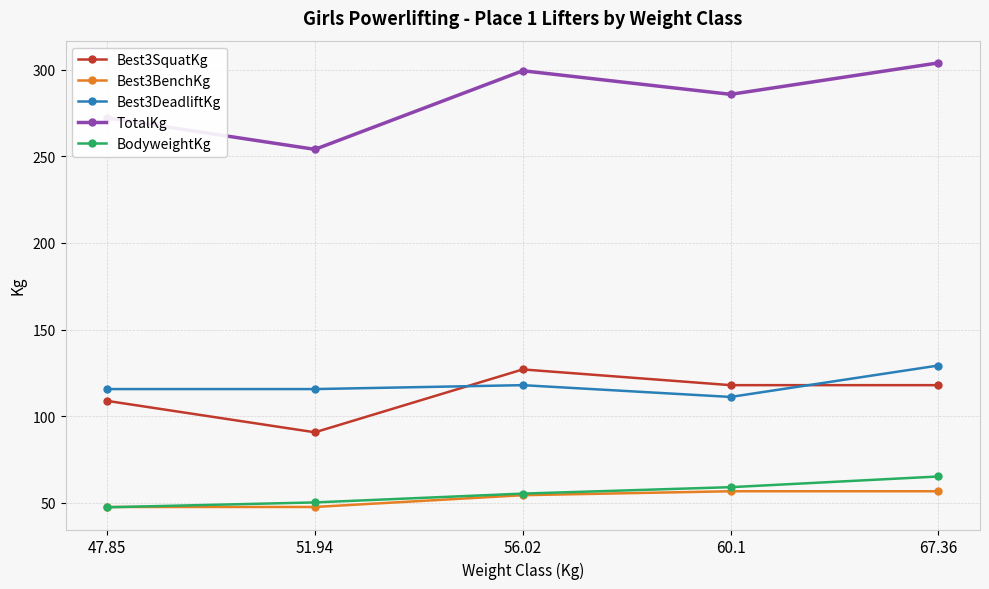

Which series has the largest range (max minus min)?

TotalKg